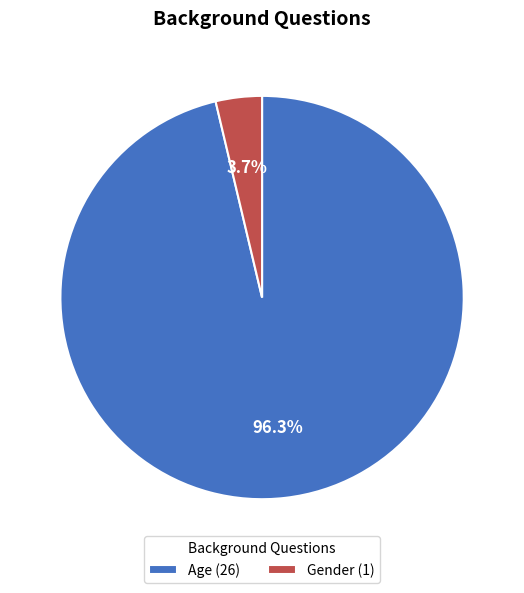

To the nearest percent, what portion does Gender represent?

4%